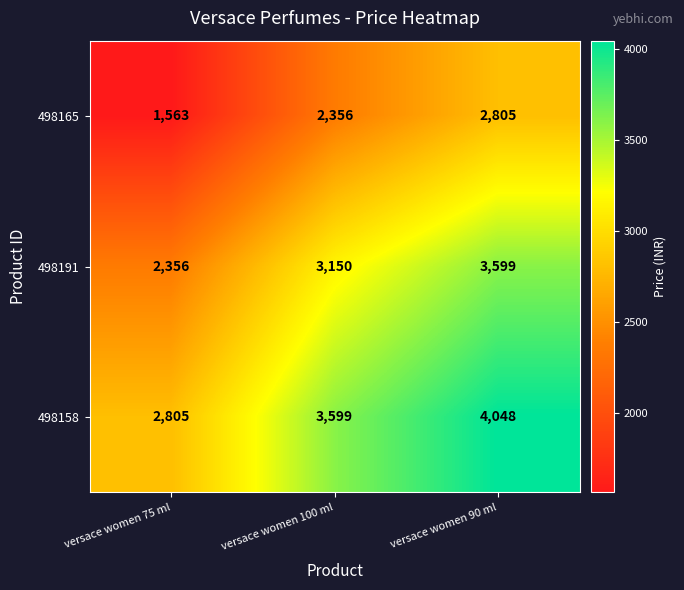

True or false: 498158 has a value of 1942 at versace women 90 ml.

False